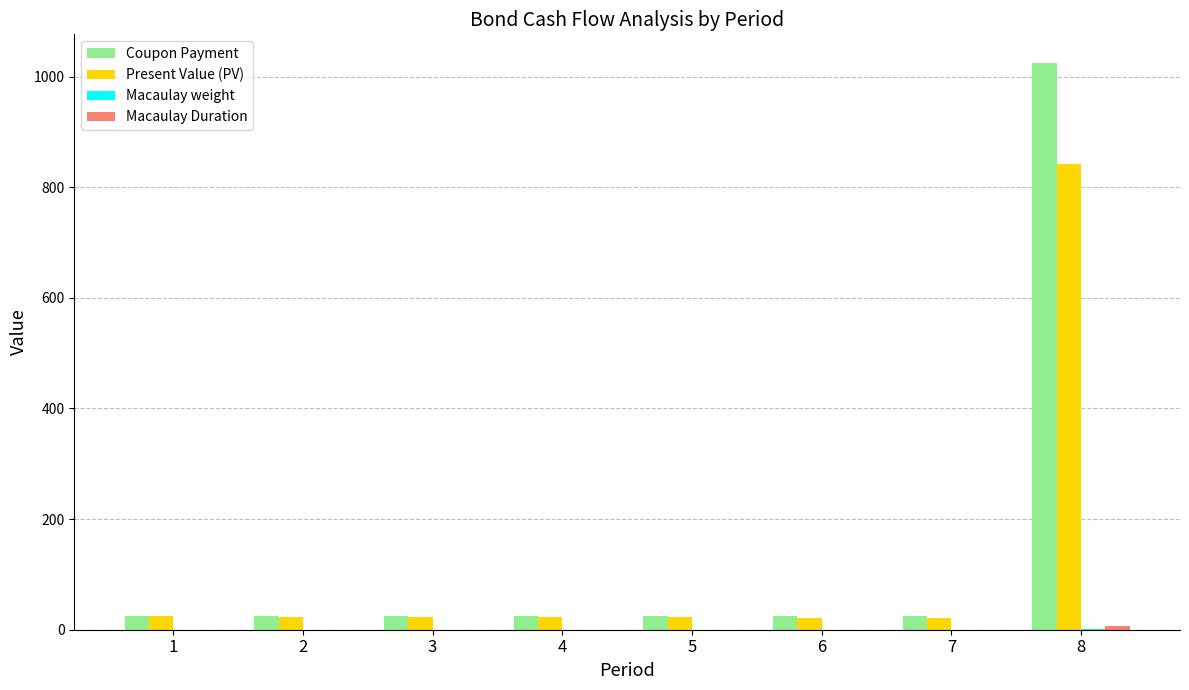

What is the greatest value displayed?

1025.0